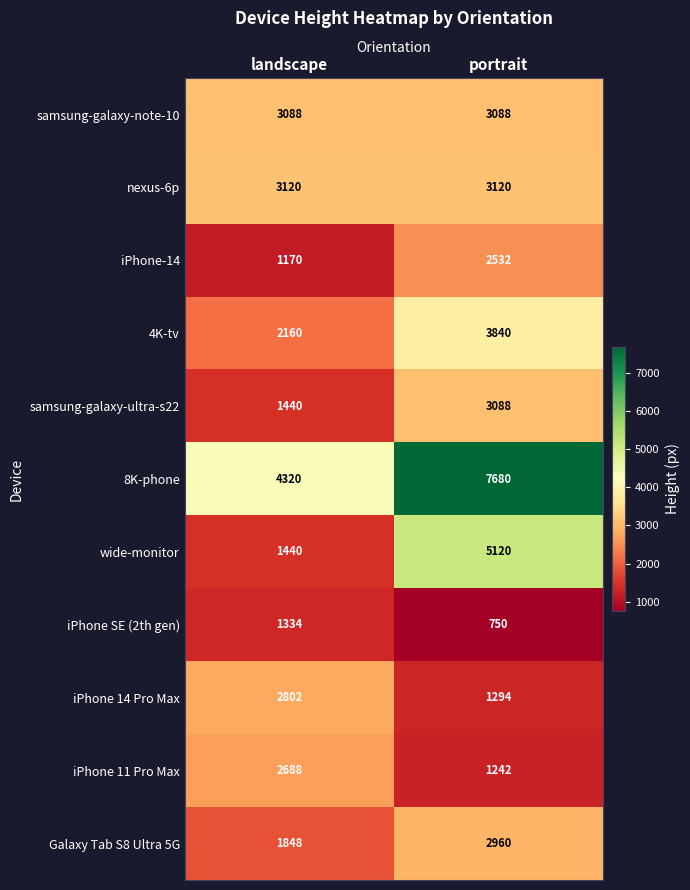

Reading left to right, transcribe all the data shown in this chart.

samsung-galaxy-note-10: 3088	3088
nexus-6p: 3120	3120
iPhone-14: 1170	2532
4K-tv: 2160	3840
samsung-galaxy-ultra-s22: 1440	3088
8K-phone: 4320	7680
wide-monitor: 1440	5120
iPhone SE (2th gen): 1334	750
iPhone 14 Pro Max: 2802	1294
iPhone 11 Pro Max: 2688	1242
Galaxy Tab S8 Ultra 5G: 1848	2960